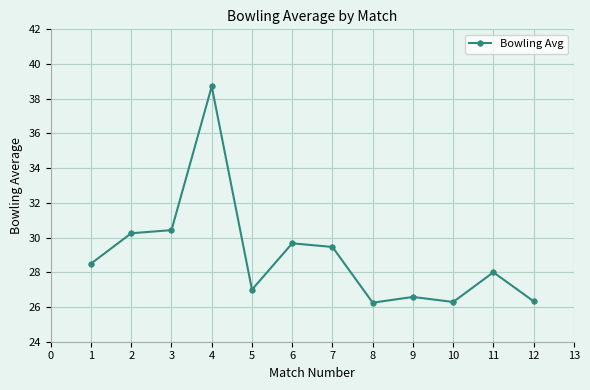

What is the average value?

29.0